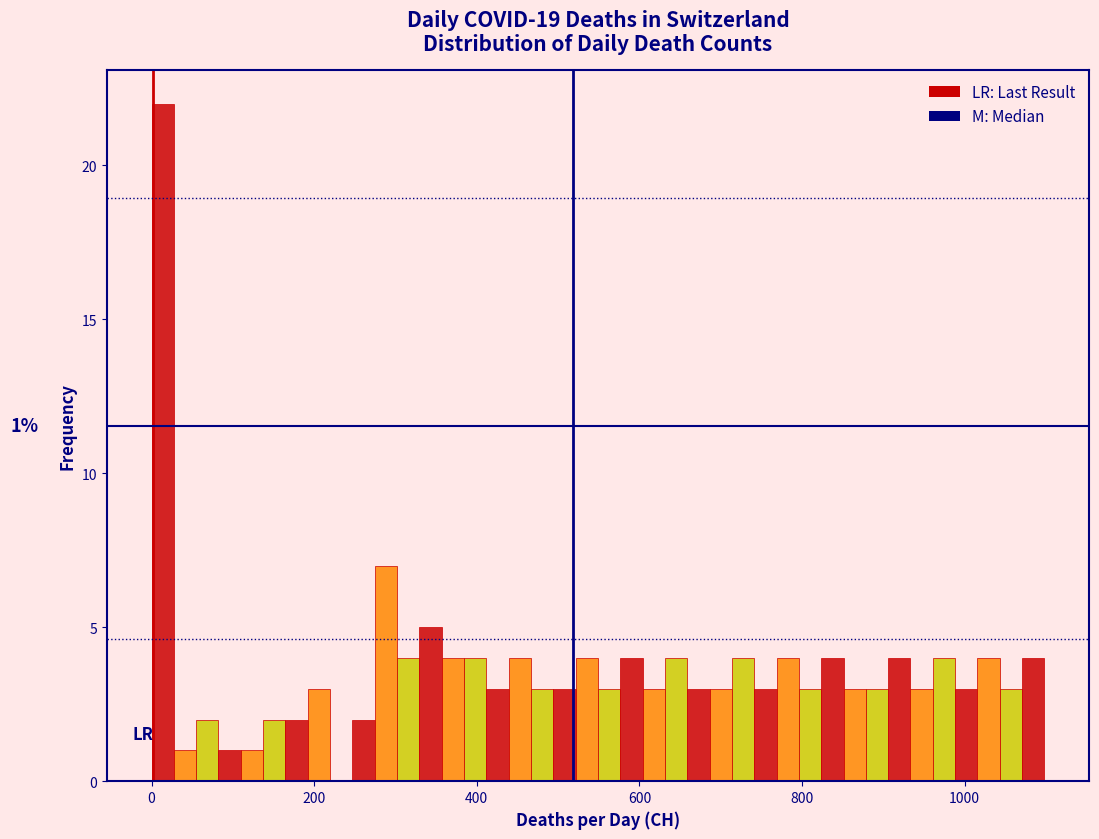

Read against the x-axis, roughly where is the centre of the tallest bar?

20